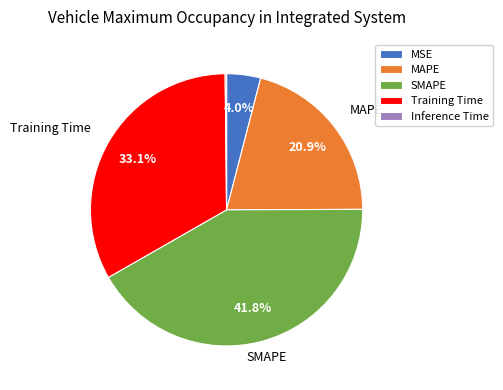

What percentage is the SMAPE slice, to the nearest percent?

42%